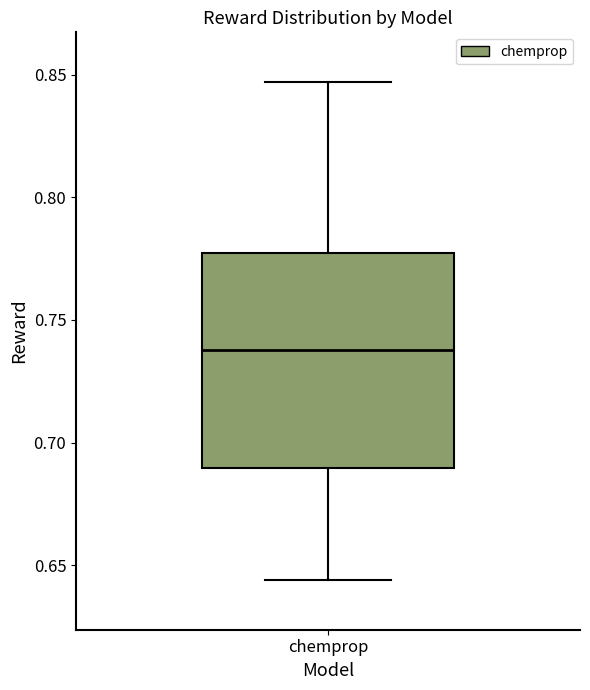

Read this box plot against the y-axis: the position of the median line, the range covered by the box, and the ends of both whiskers. The values are not printed on the chart, so give them approximately, as read against the axis.

median 0.740, box 0.690 to 0.775, whiskers 0.645 to 0.845